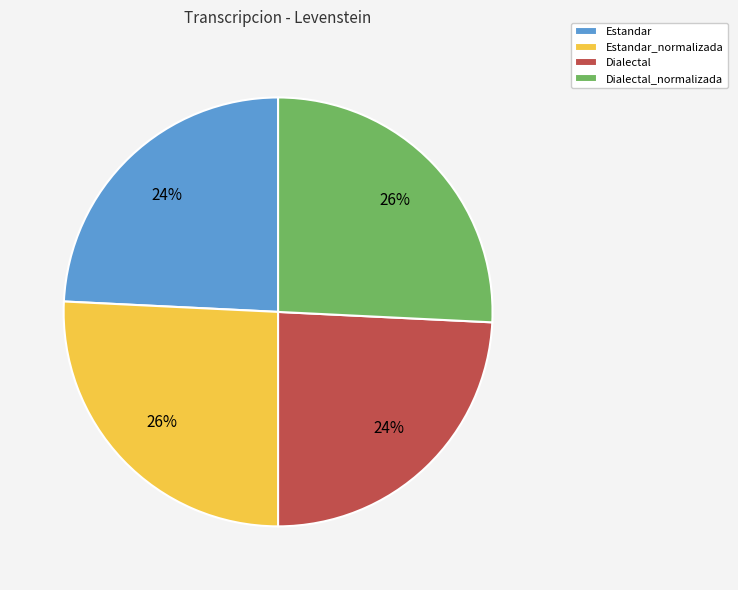

Count the number of slices in the pie.

4